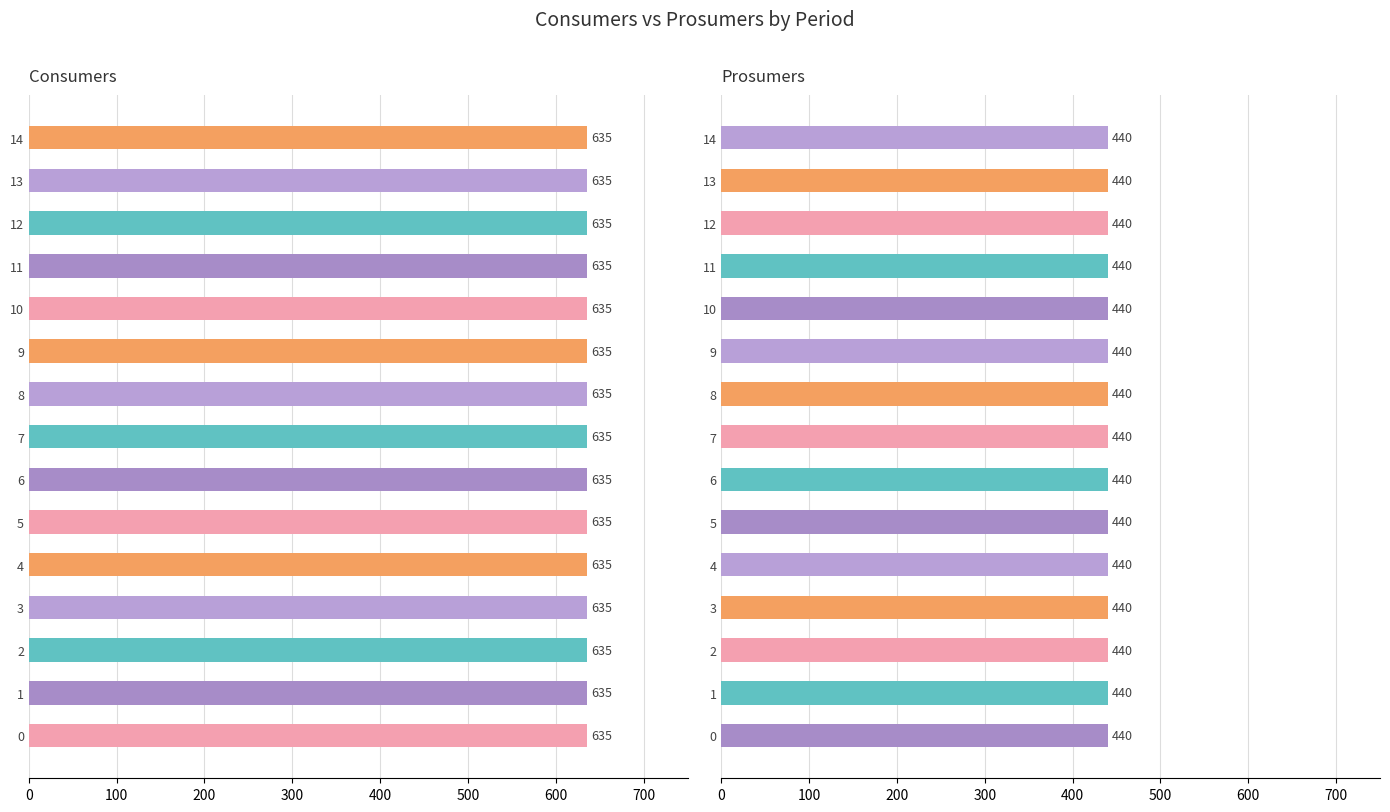

Rank the series at 0 from lowest to highest value.

Prosumers, Consumers